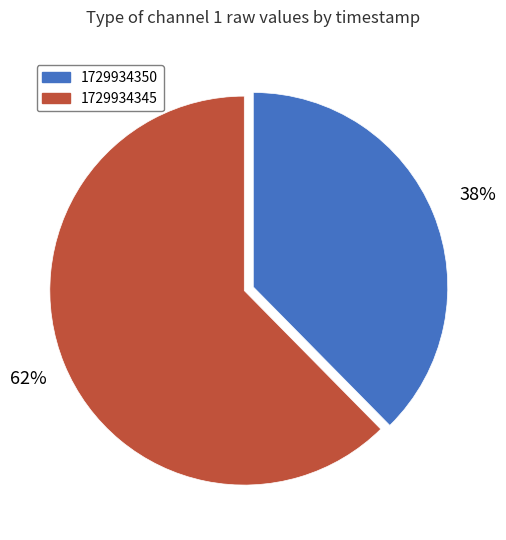

Is there any slice that represents more than half of the pie?

Yes